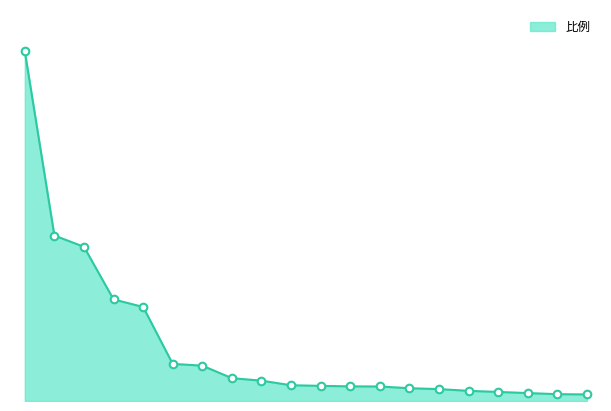

Is this an area chart (filled region under the line)?

Yes